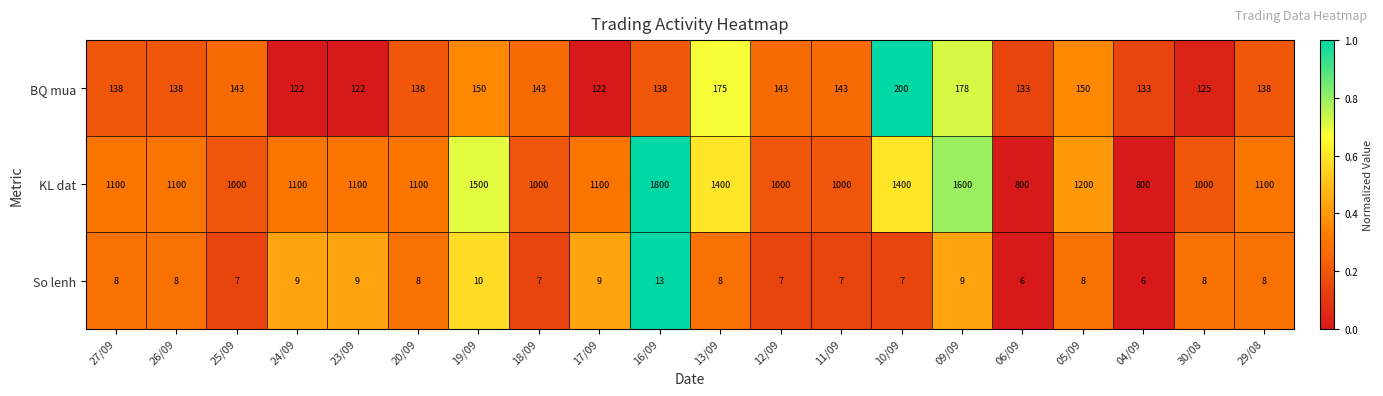

What is the sum of all KL dat values?

23200